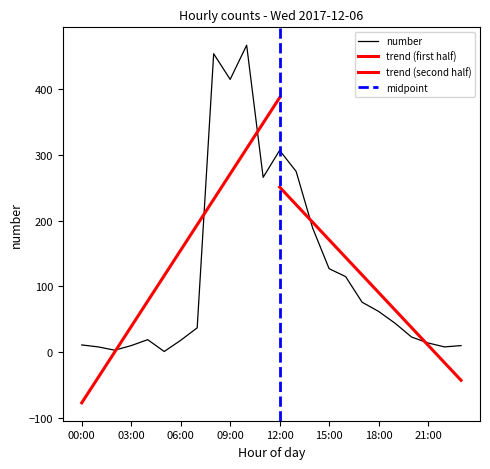

Reading right to left, transcribe all the data shown in this chart.

23:00=10	22:00=8	21:00=14	20:00=23	19:00=44	18:00=62	17:00=76	16:00=115	15:00=127	14:00=189	13:00=275	12:00=307	11:00=266	10:00=467	09:00=415	08:00=454	07:00=37	06:00=18	05:00=1	04:00=19	03:00=10	02:00=3	01:00=8	00:00=11